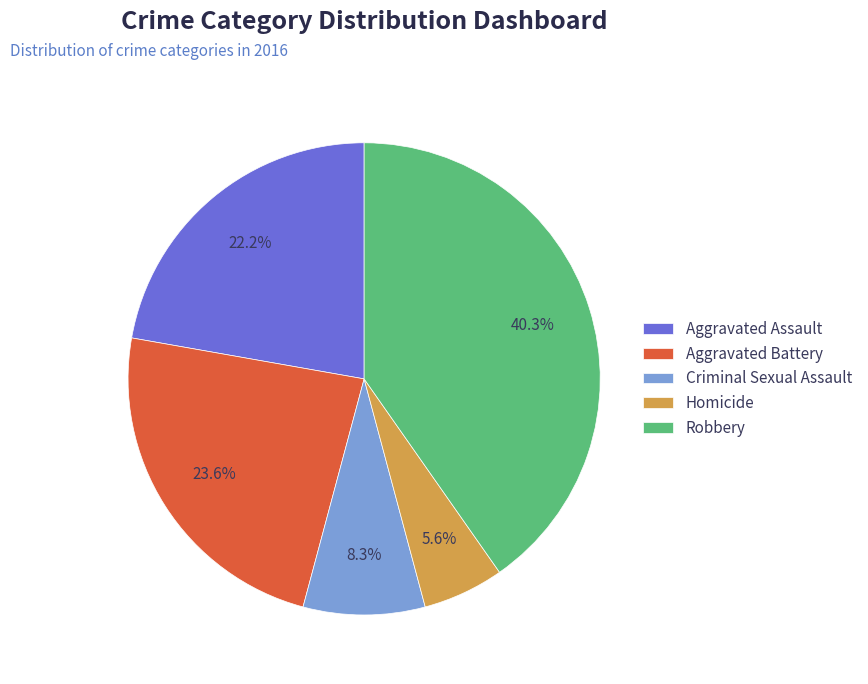

What is the ratio of the value at Aggravated Assault to the value at Aggravated Battery?

0.9